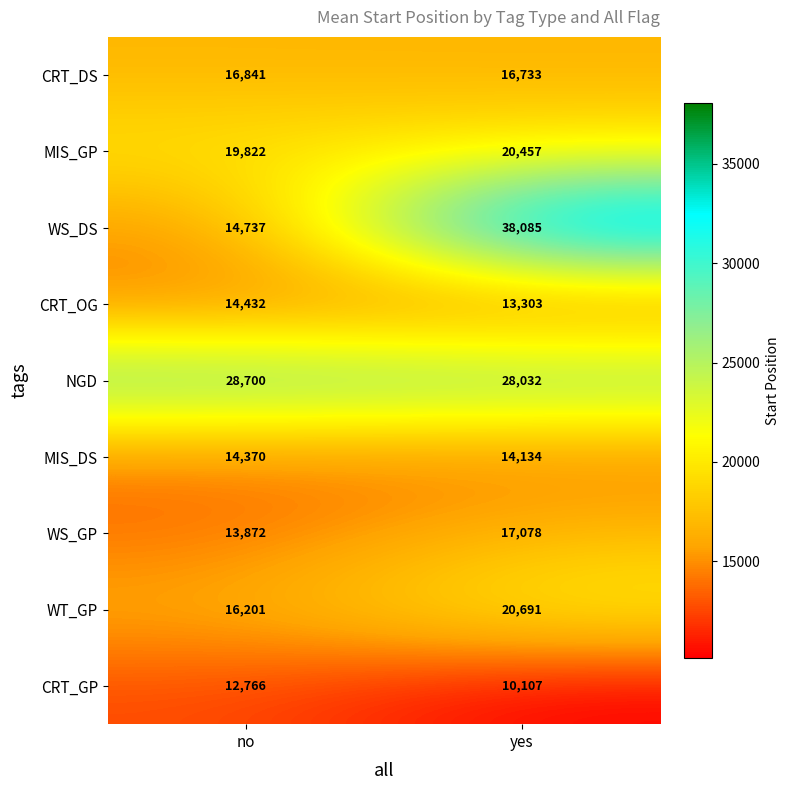

Which series changed the most between no and yes?

WS_DS